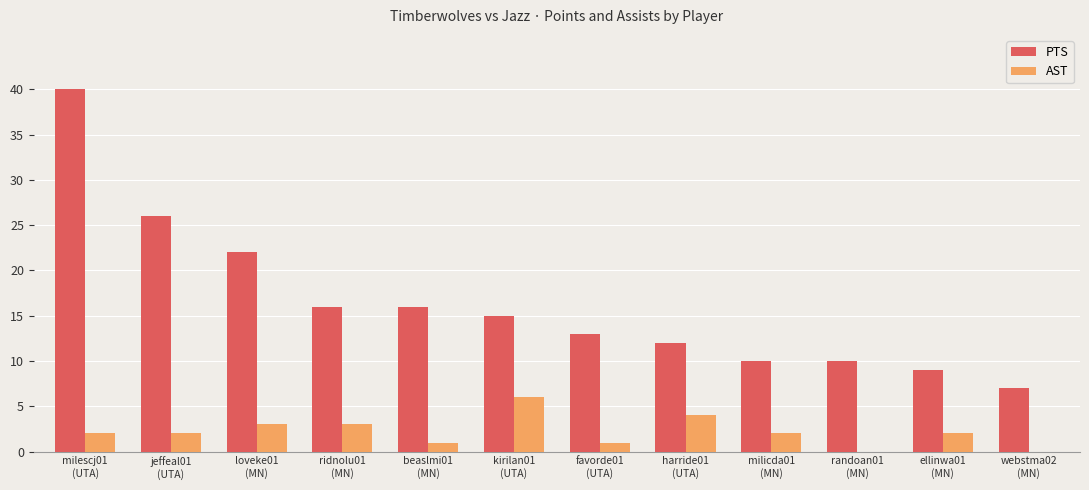

At which category is the sum across all series the highest?

milescj01
(UTA)